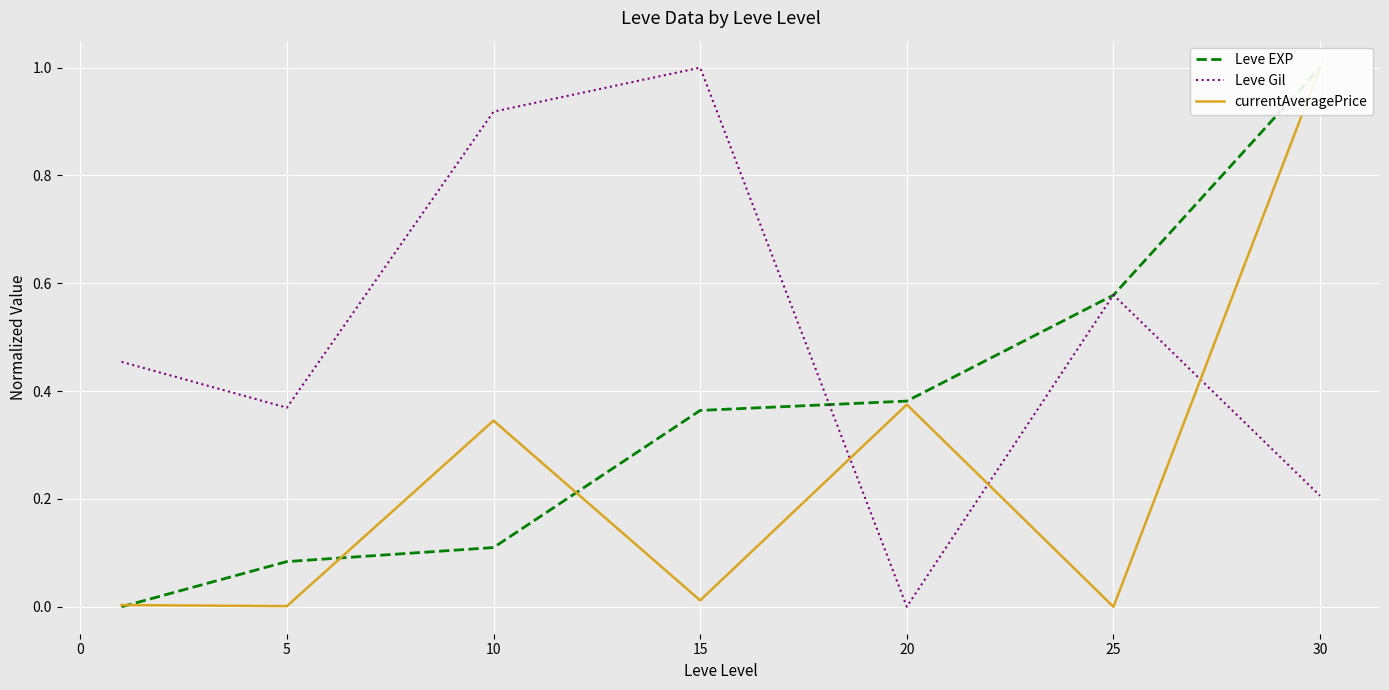

The value of Leve Gil at 15 is 0.5. True or false?

False